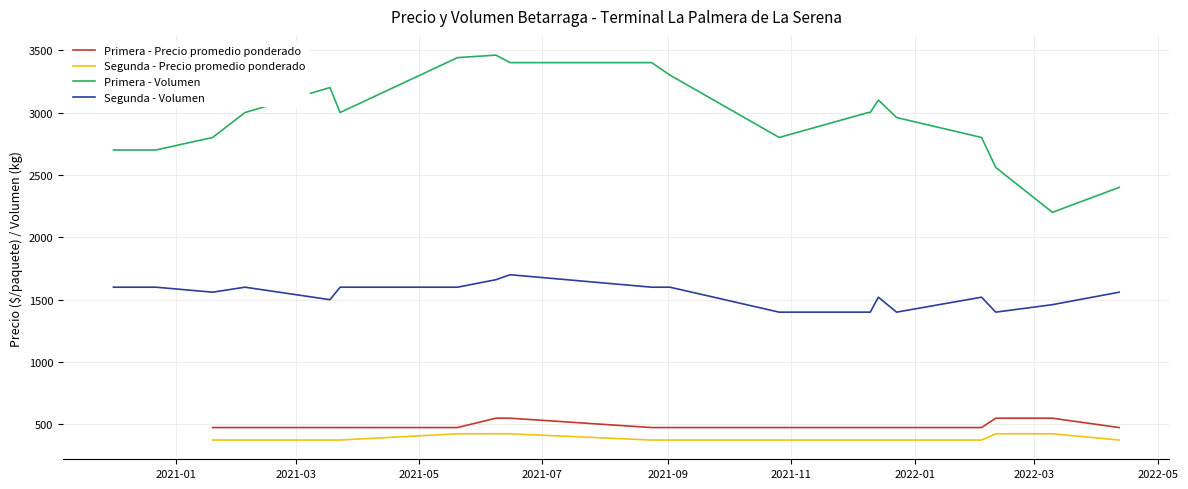

What is the value of the Segunda - Volumen point at the 25th from the left?

1600